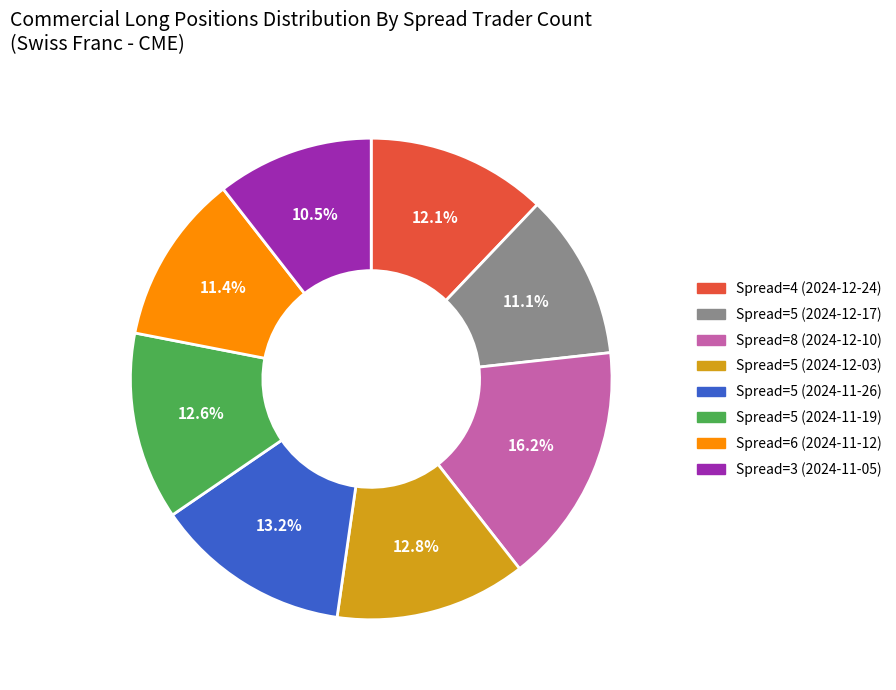

Do Spread=4 (2024-12-24) and Spread=5 (2024-12-03) together represent more than half of the pie?

No